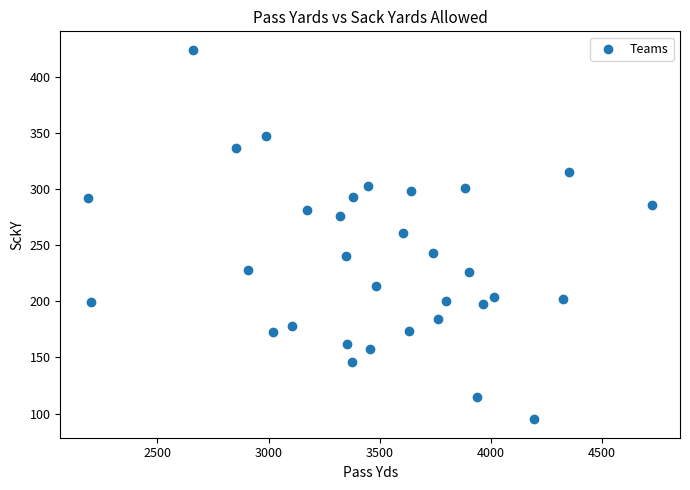

What is the range of Y values (max minus min)?

329